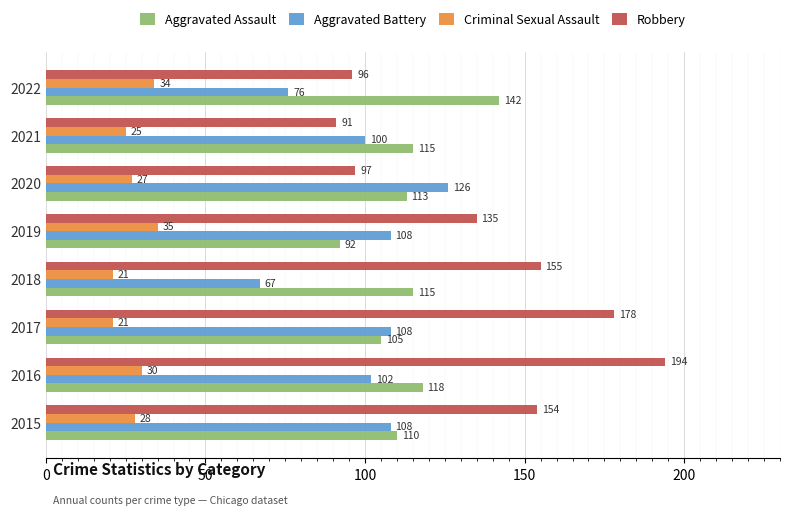

At which label does Aggravated Battery reach its minimum?

2018